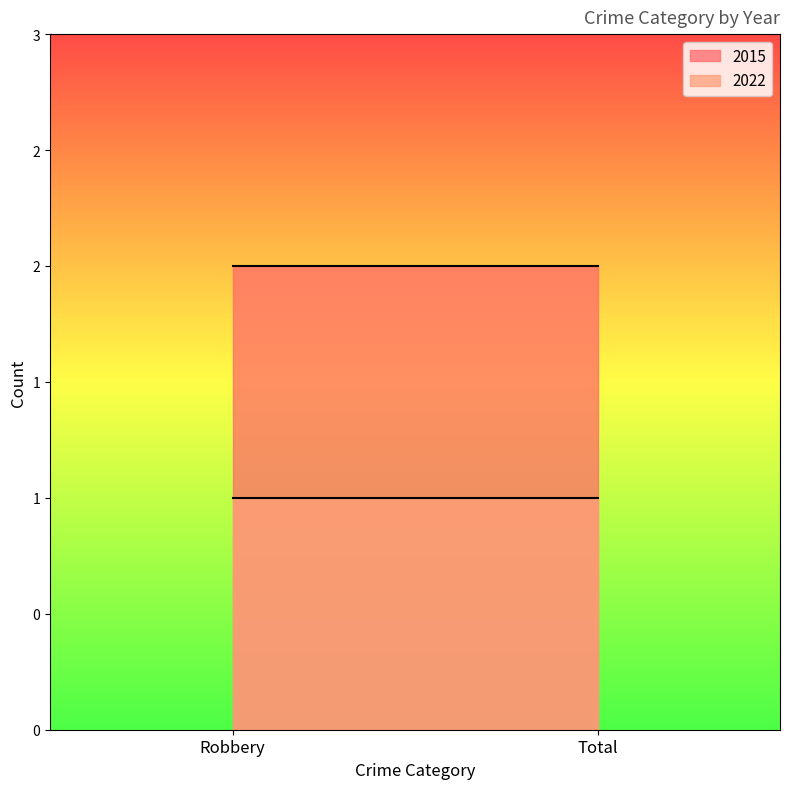

What position from the right is Robbery?

2